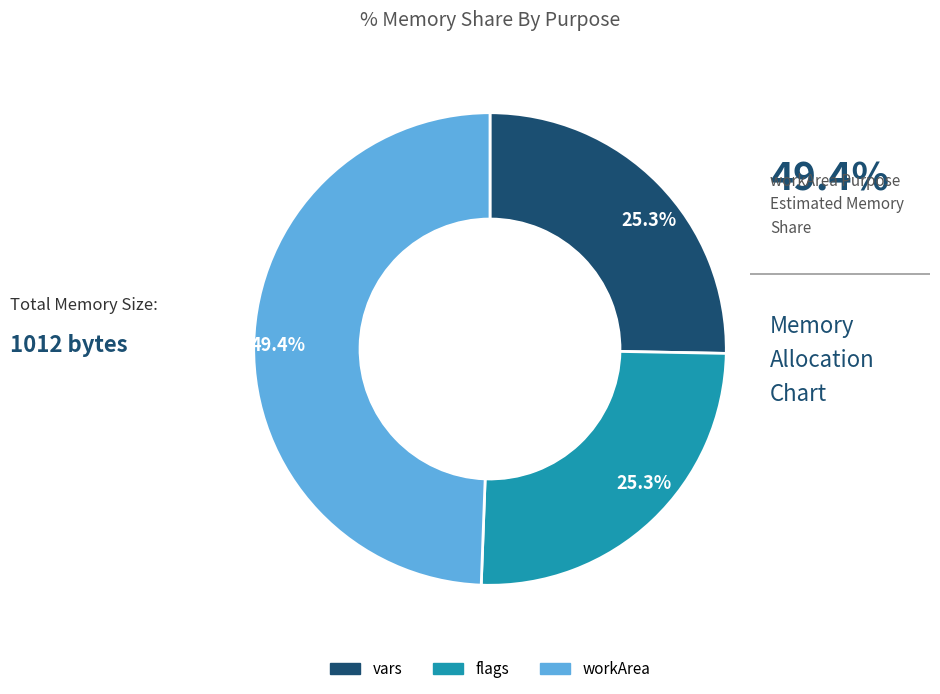

The vars slice represents 25% of the pie. True or false?

True